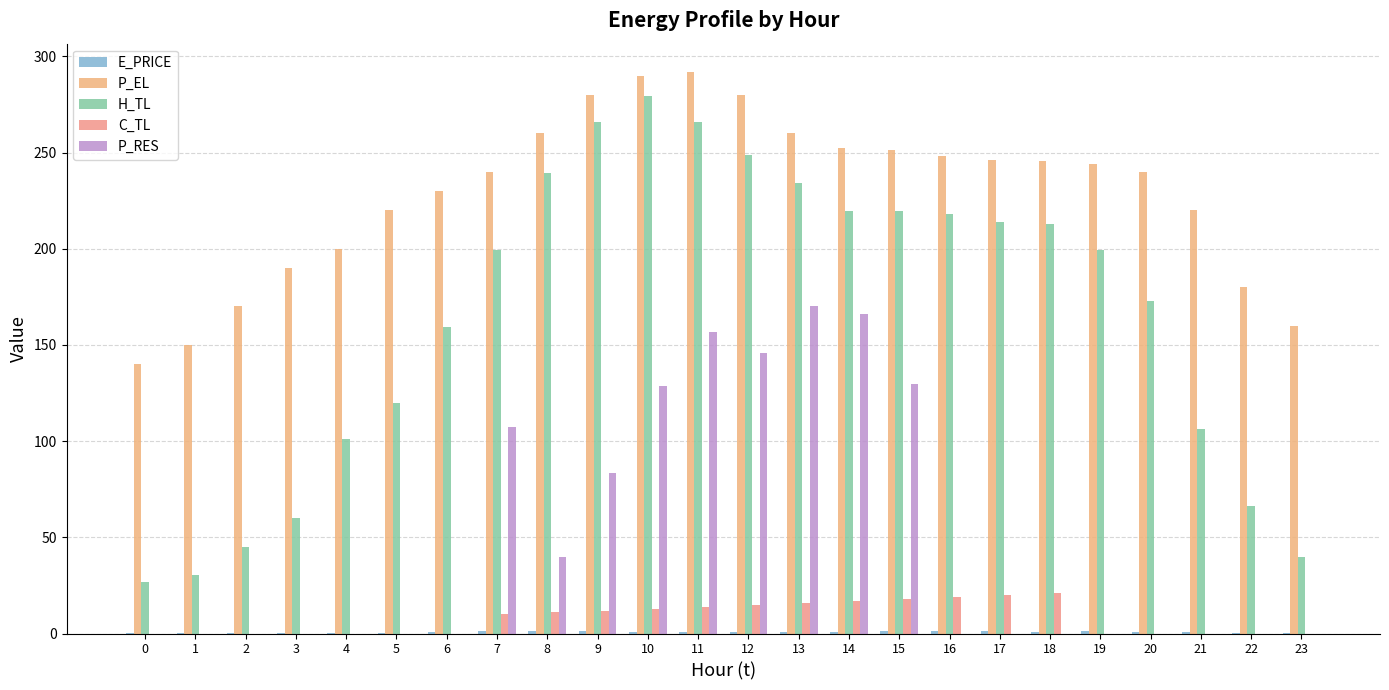

What is the spread (max minus min) of values at 12?

279.2